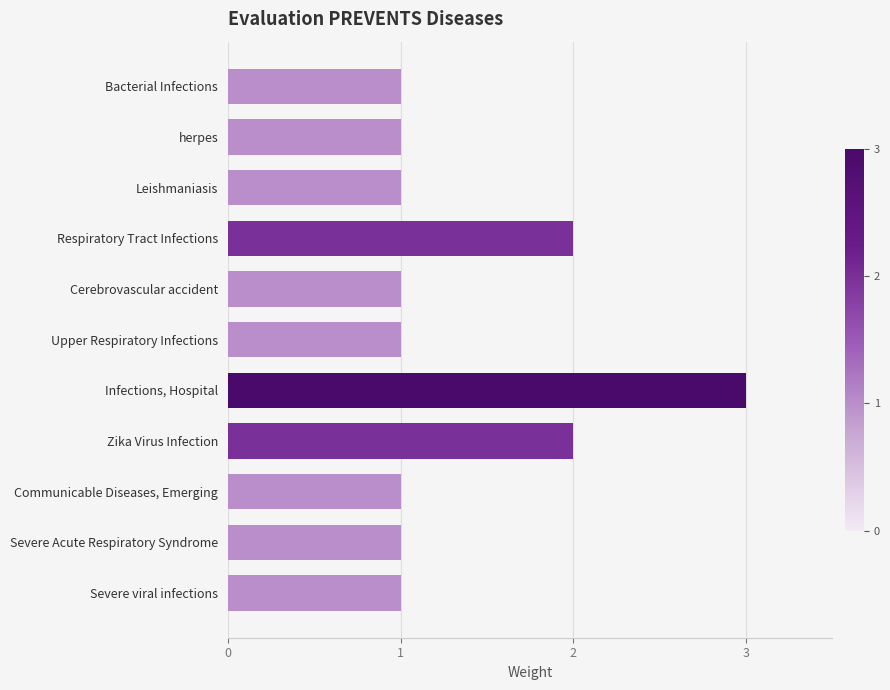

Approximately how many times larger is the value at Cerebrovascular accident compared to Infections, Hospital?

0.3